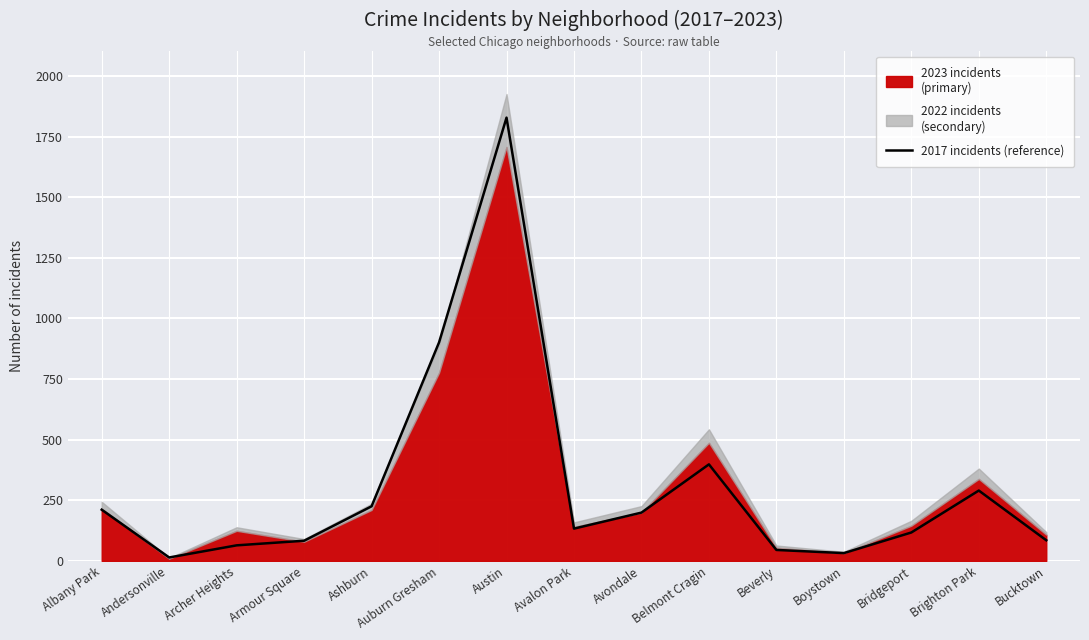

Reading right to left, extract all data points from this chart.

85	290	117	32	45	398	199	133	1828	901	225	83	64	14	211